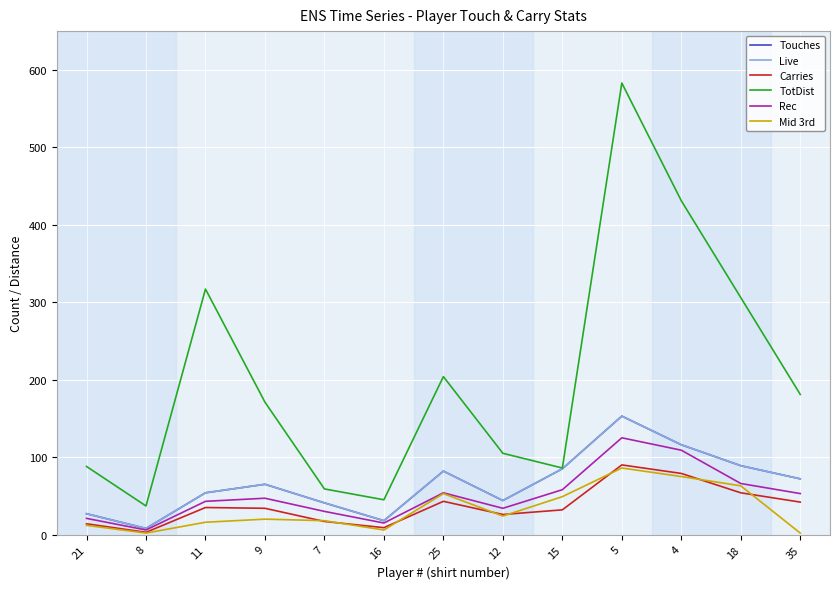

Does the chart have visible grid lines?

Yes